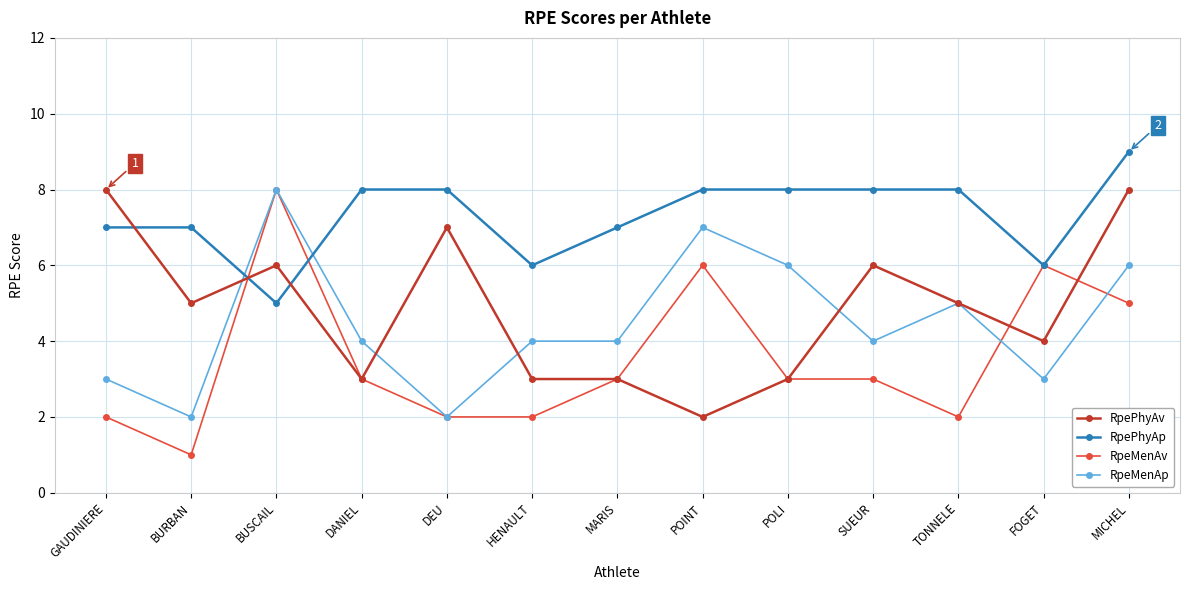

True or false: RpePhyAv and RpePhyAp cross at least once.

True